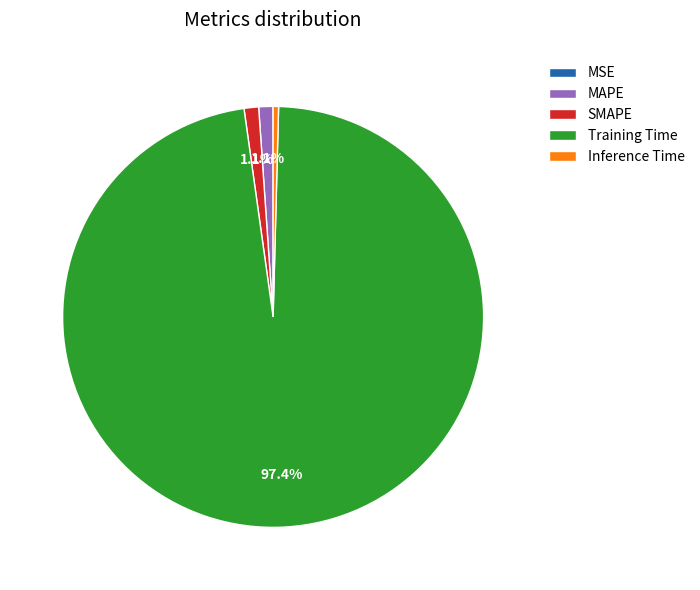

What portion of the pie excludes MAPE?

98.9%